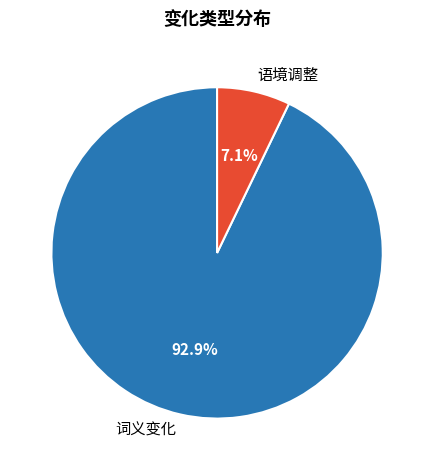

Is 词义变化 the majority of the pie?

Yes